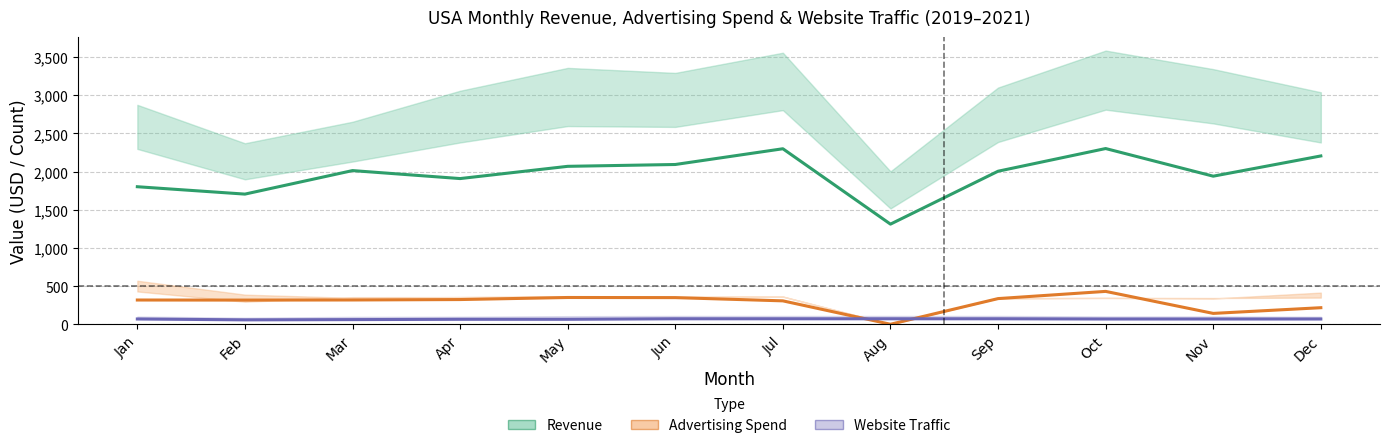

Is the value of Website Traffic at Mar greater than the value of Advertising Spend at Aug?

Yes